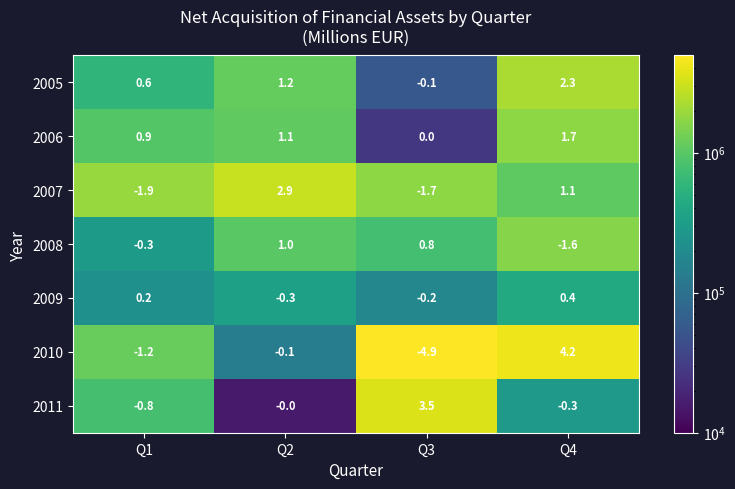

How many values in 2005 are above zero?

3